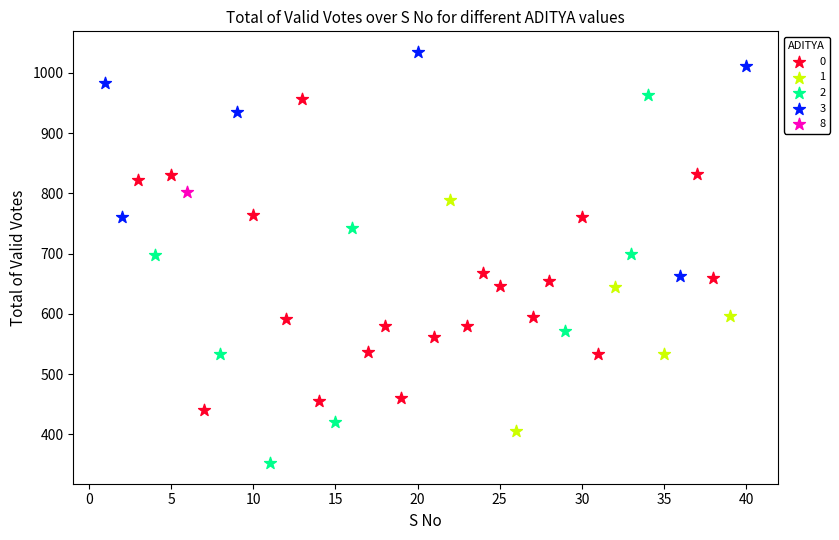

What are all the series names shown in the legend?

0, 1, 2, 3, 8